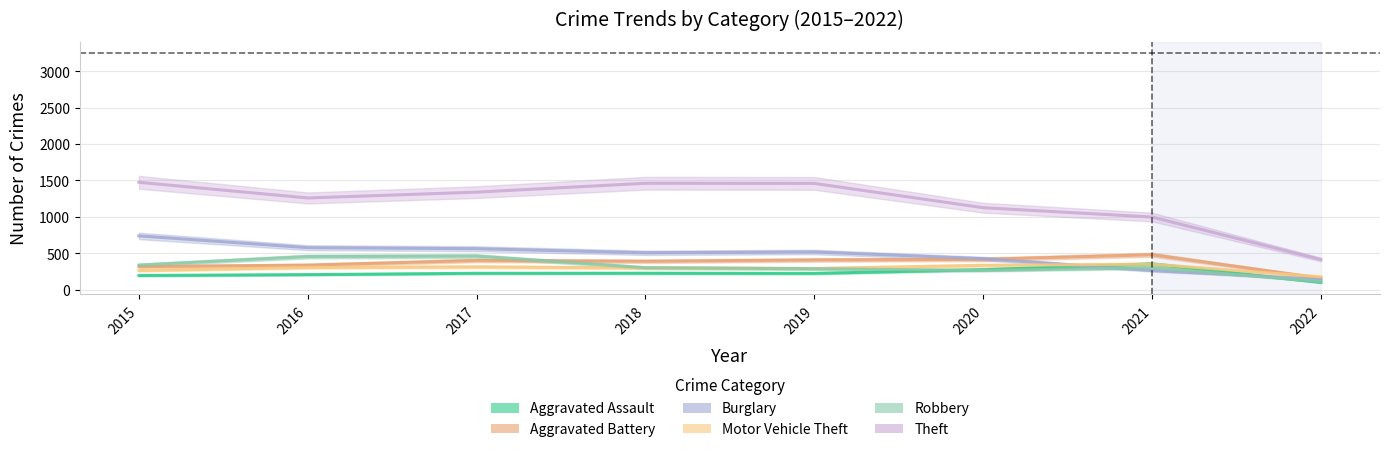

What is the value of the Aggravated Battery point at the 4th from the left?

389